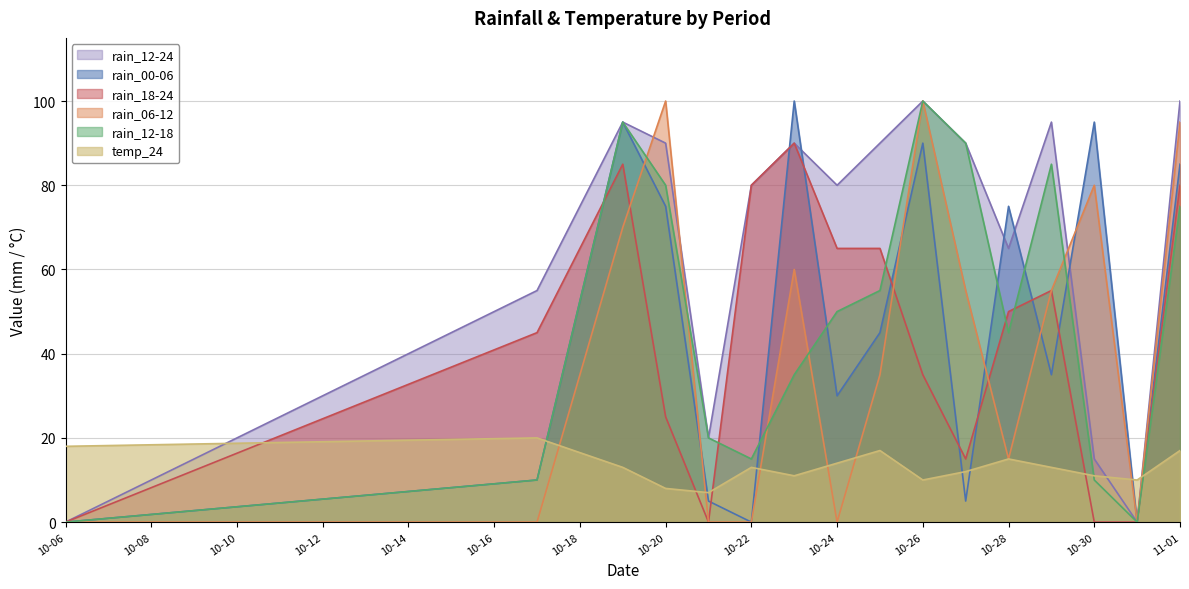

How many times do rain_18-24 and temp_24 cross each other?

5